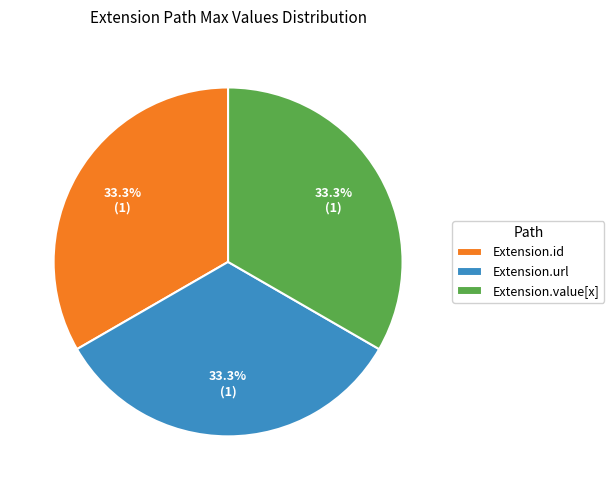

Does Extension.id represent more than half of the total?

No